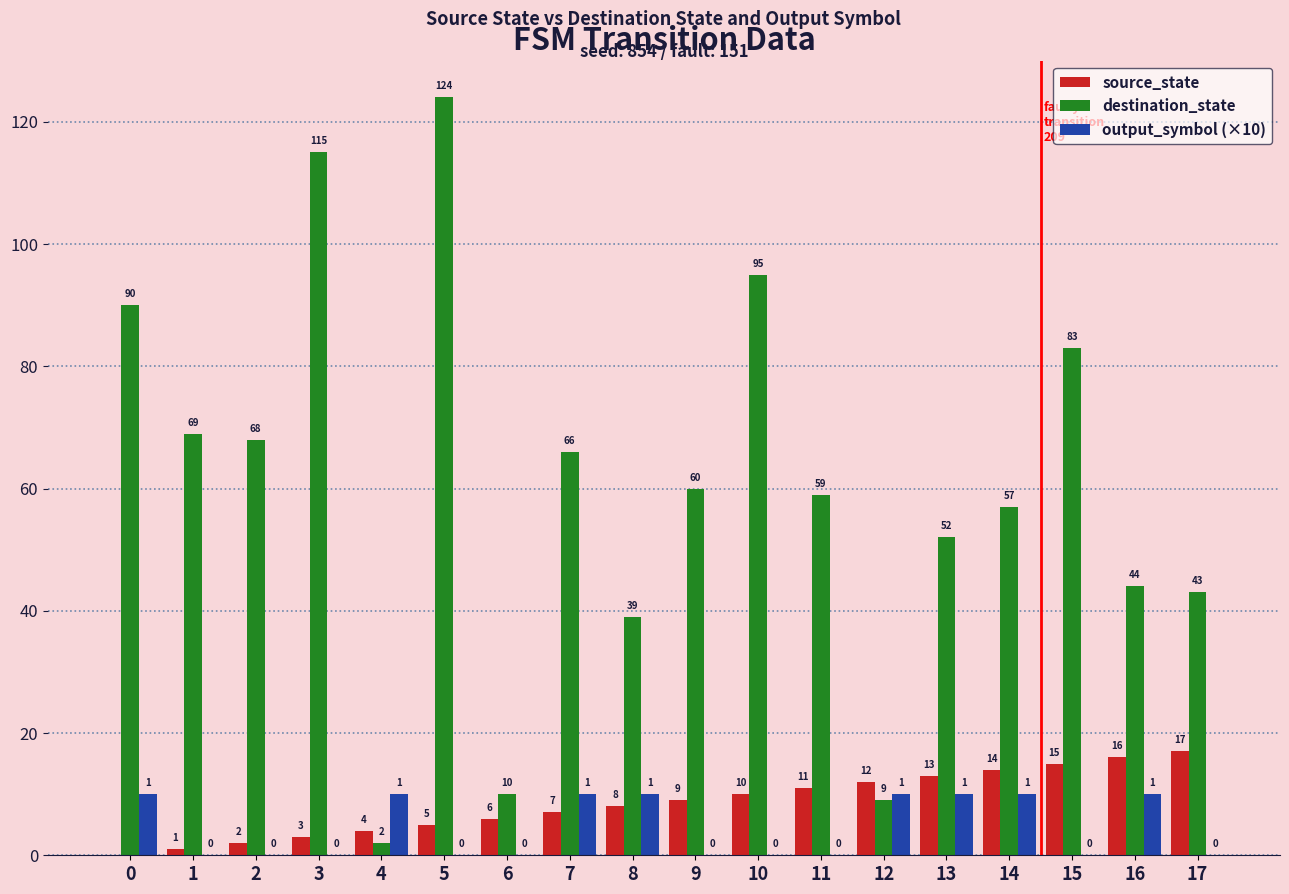

What is the sum of the source_state values at 13 and 1?

14